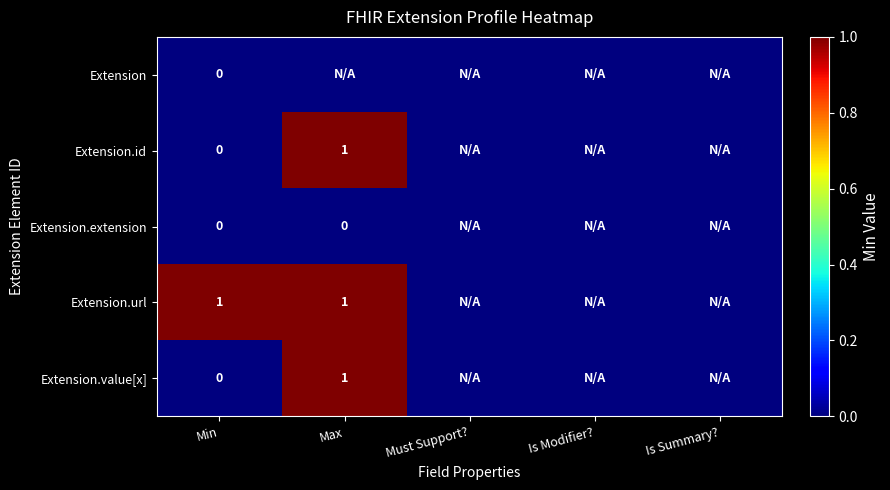

How many data points does each series have?

5